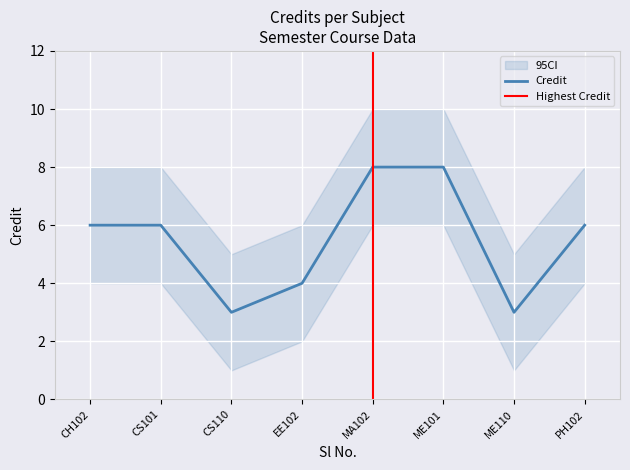

Is it true that Credit equals 5 at CS110?

False